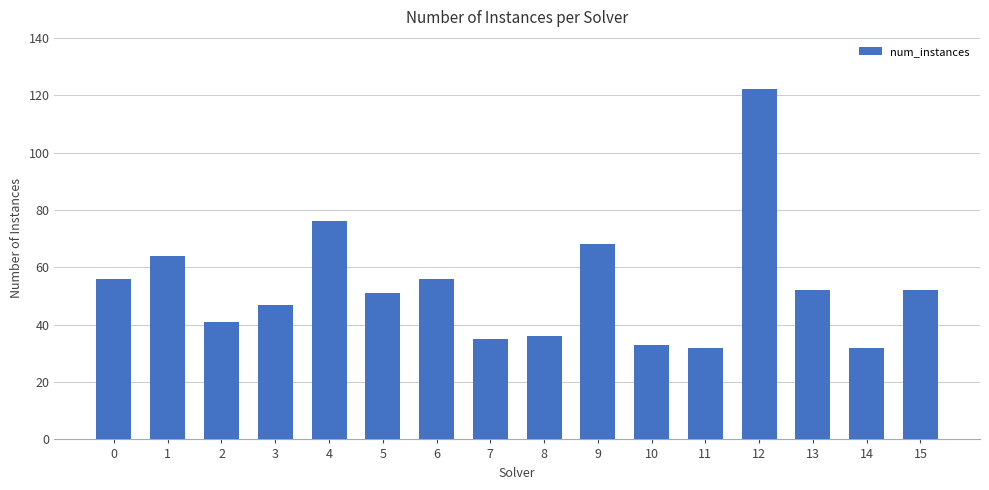

Does the chart contain stacked bars?

No